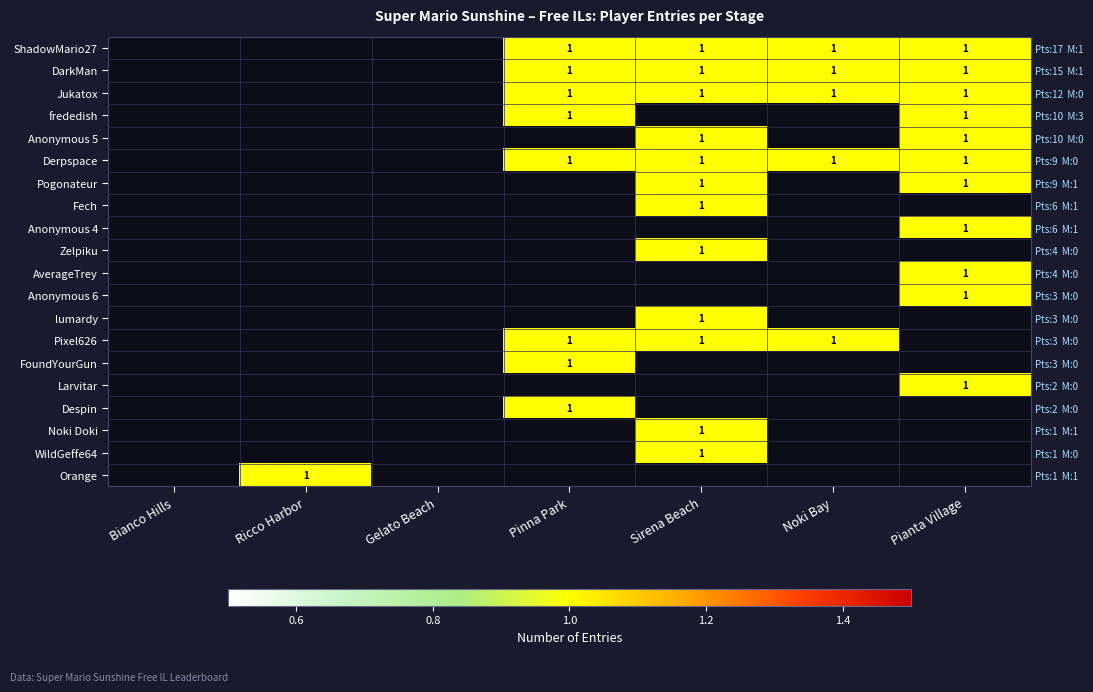

At which label does Anonymous 4 reach its minimum?

Bianco Hills